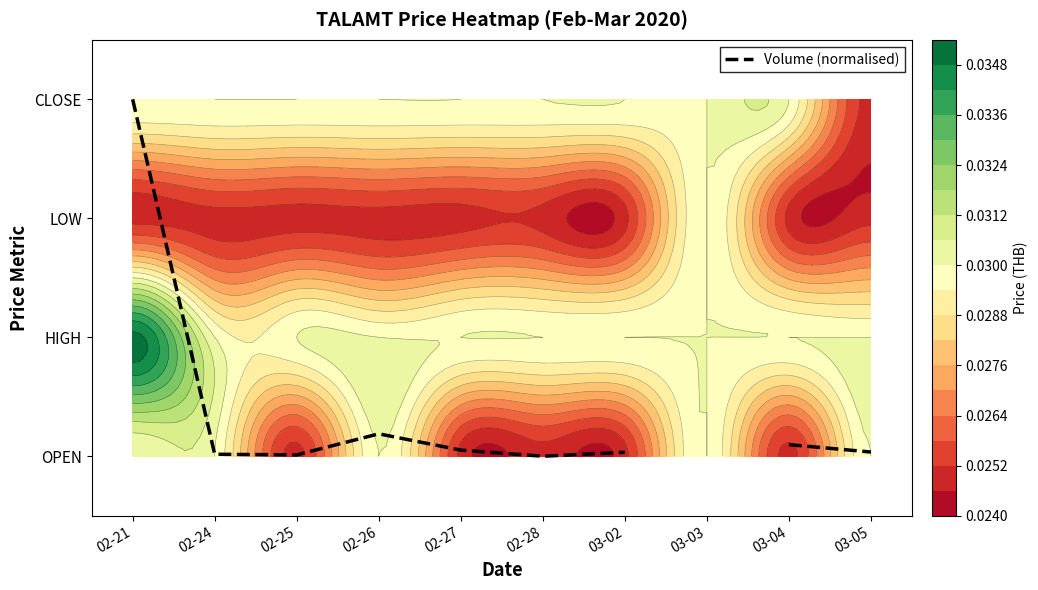

The value at 02-24 is 0.0. True or false?

False